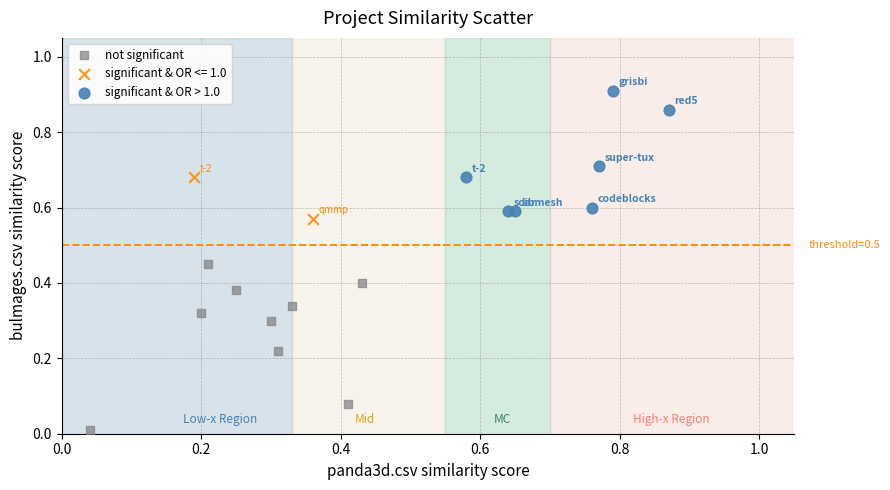

What are all the series names shown in the legend?

not significant, significant & OR <= 1.0, significant & OR > 1.0